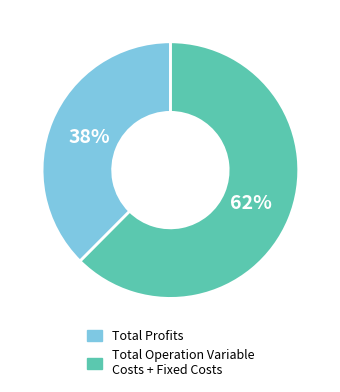

How many segments does this pie chart have?

2